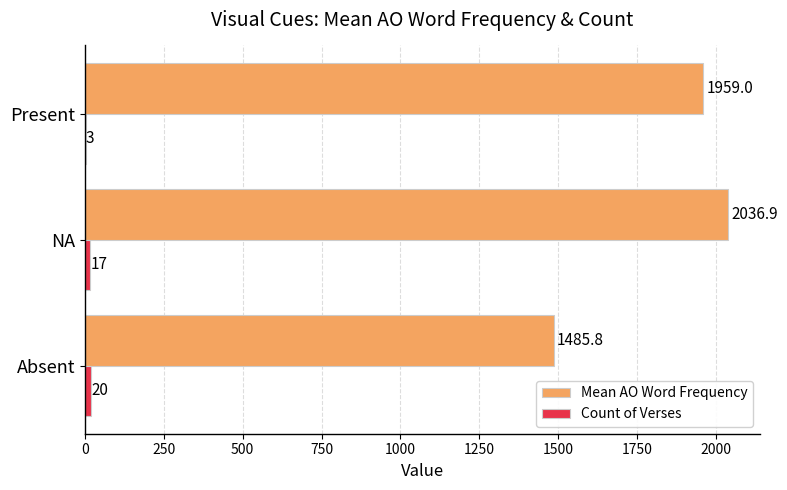

At which category is the sum across all series the highest?

NA